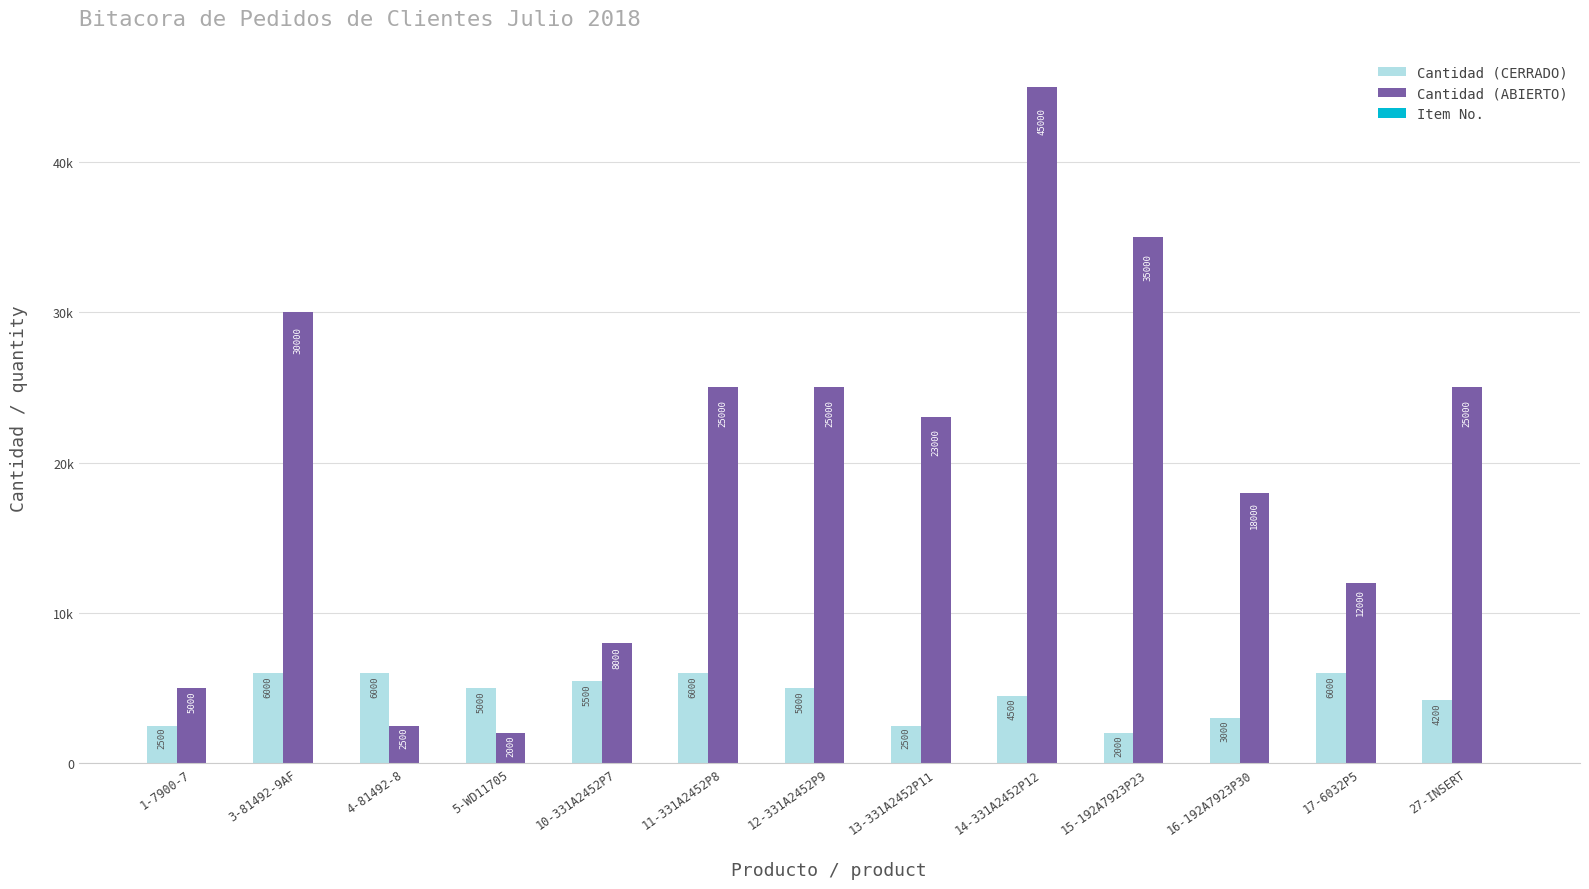

Between 27-INSERT and 15-192A7923P23, which is larger?

27-INSERT